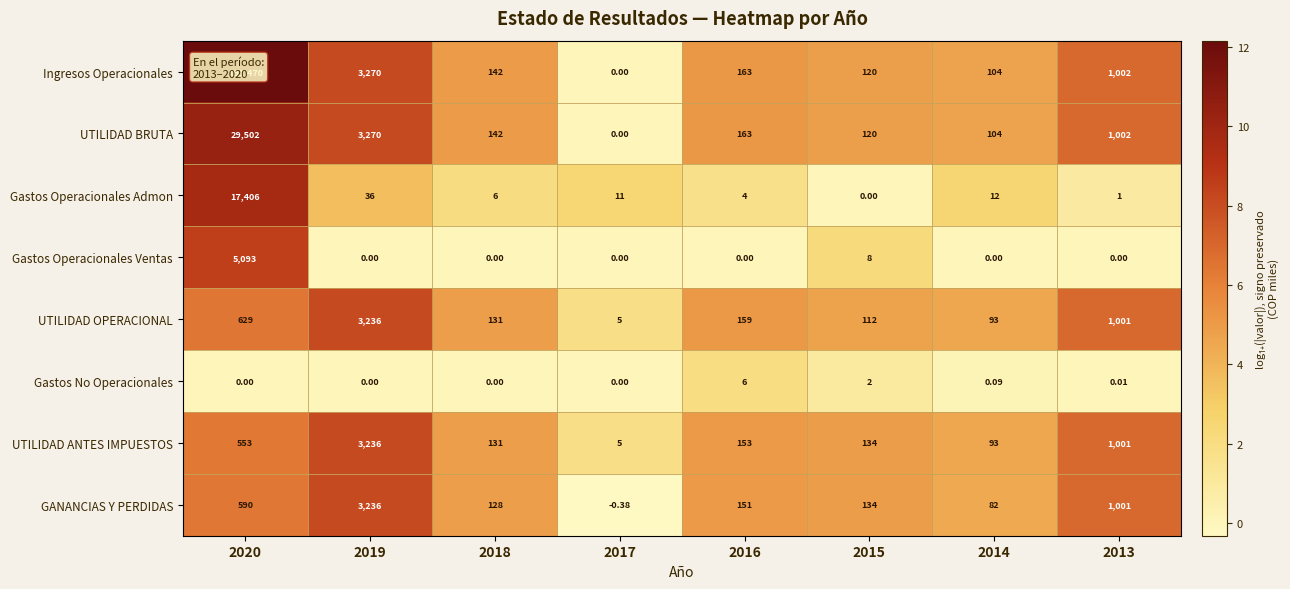

At 2020, list the series in order from smallest to largest.

Gastos No Operacionales, UTILIDAD ANTES IMPUESTOS, GANANCIAS Y PERDIDAS, UTILIDAD OPERACIONAL, Gastos Operacionales Ventas, Gastos Operacionales Admon, UTILIDAD BRUTA, Ingresos Operacionales